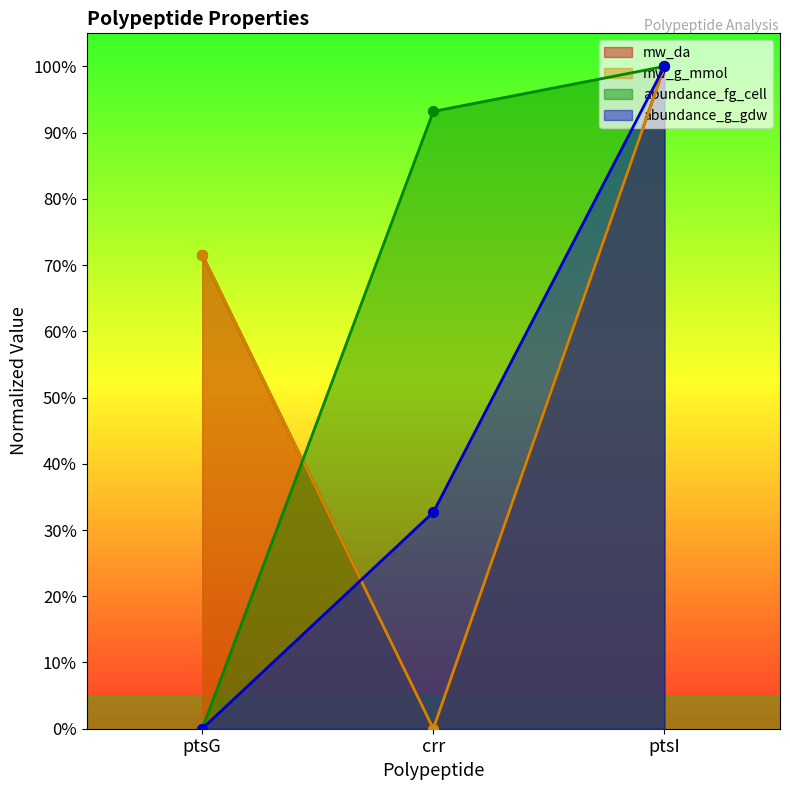

Which series reaches the minimum Y coordinate?

mw_da